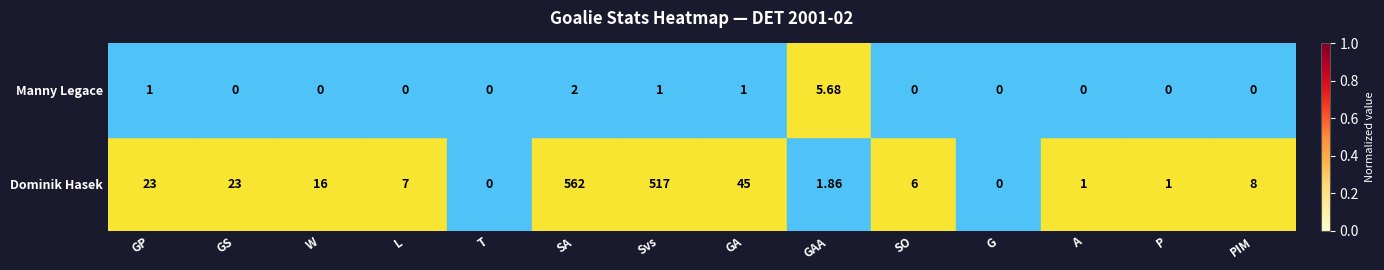

At which label does Dominik Hasek first exceed 8?

GP